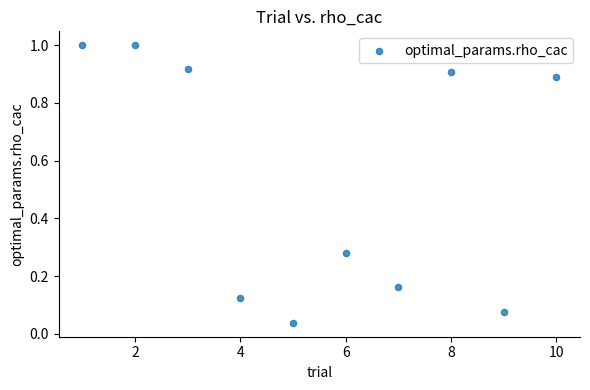

What is the average X value?

5.5